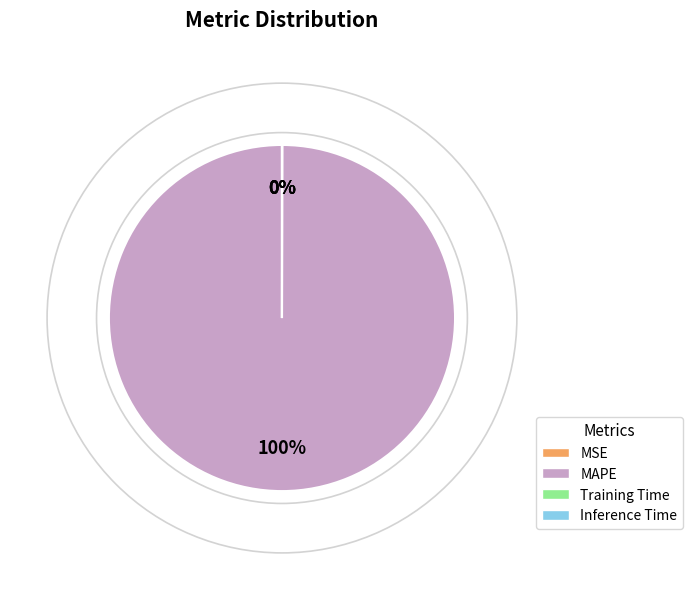

Is it true that MAPE is 100% of the pie?

True